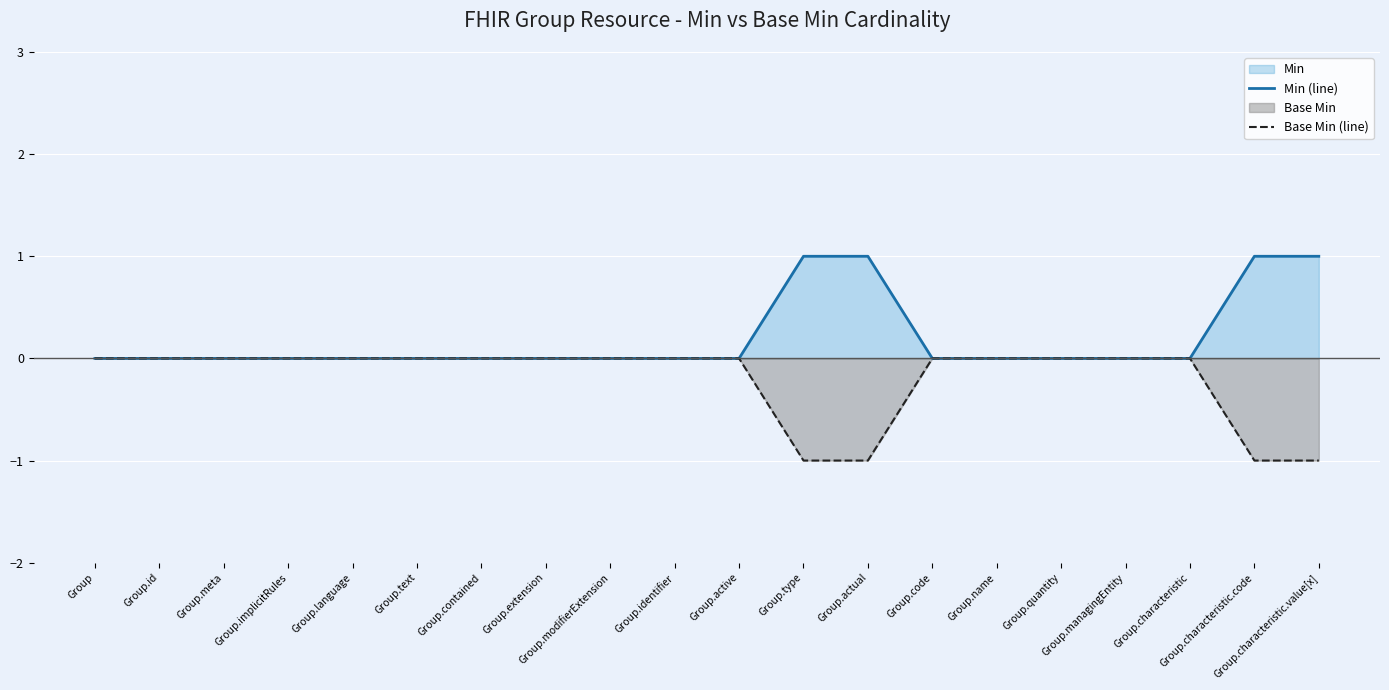

What is the label of the 14th point from the right?

Group.contained